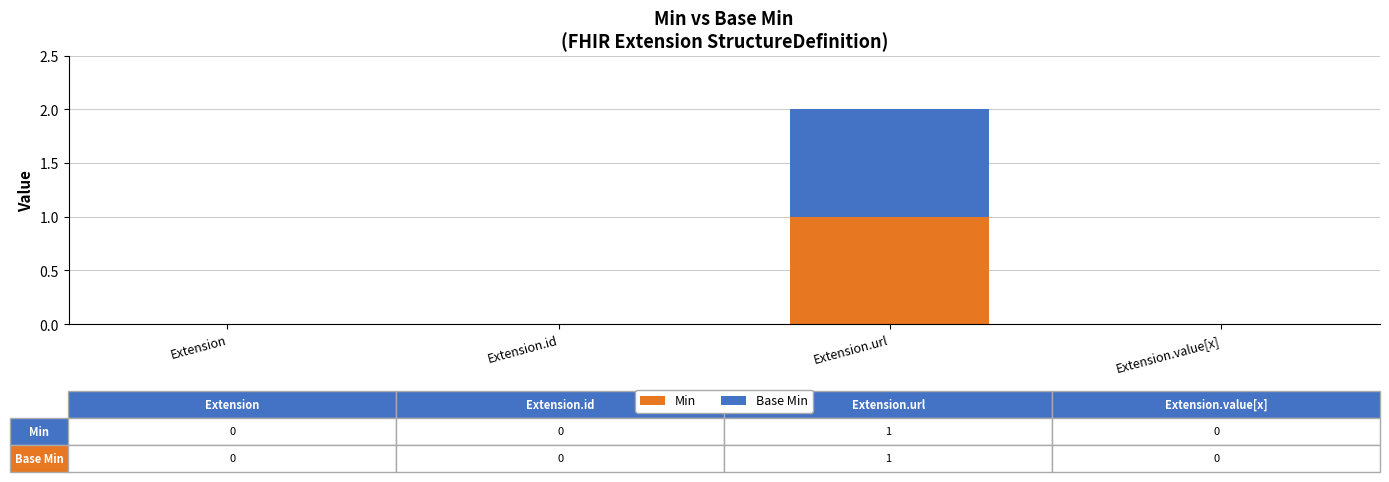

True or false: Min has a value of 1 at Extension.url.

True